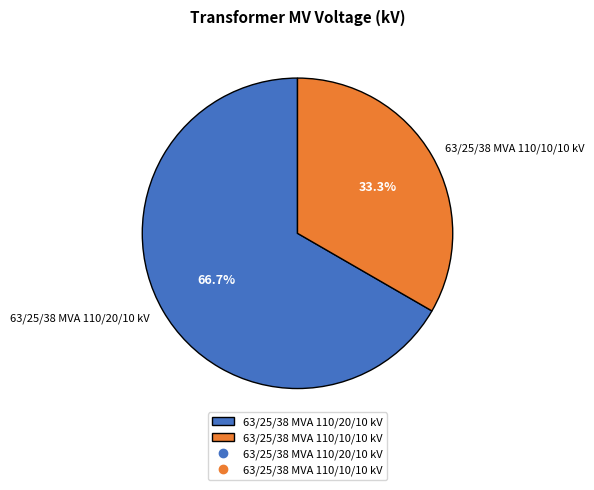

True or false: 63/25/38 MVA 110/20/10 kV accounts for 61% of the total.

False